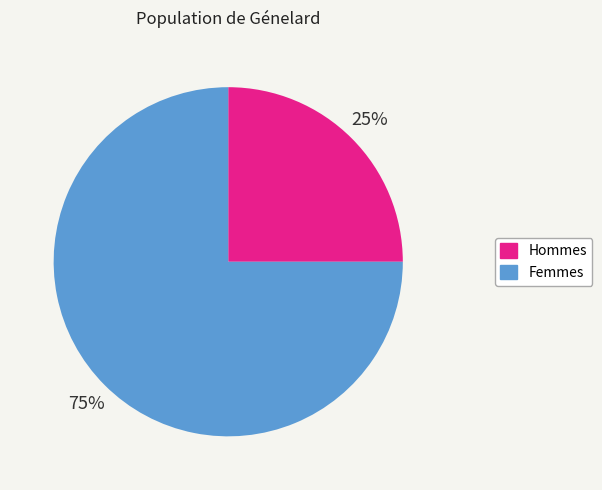

To the nearest percent, what portion does Hommes represent?

25%